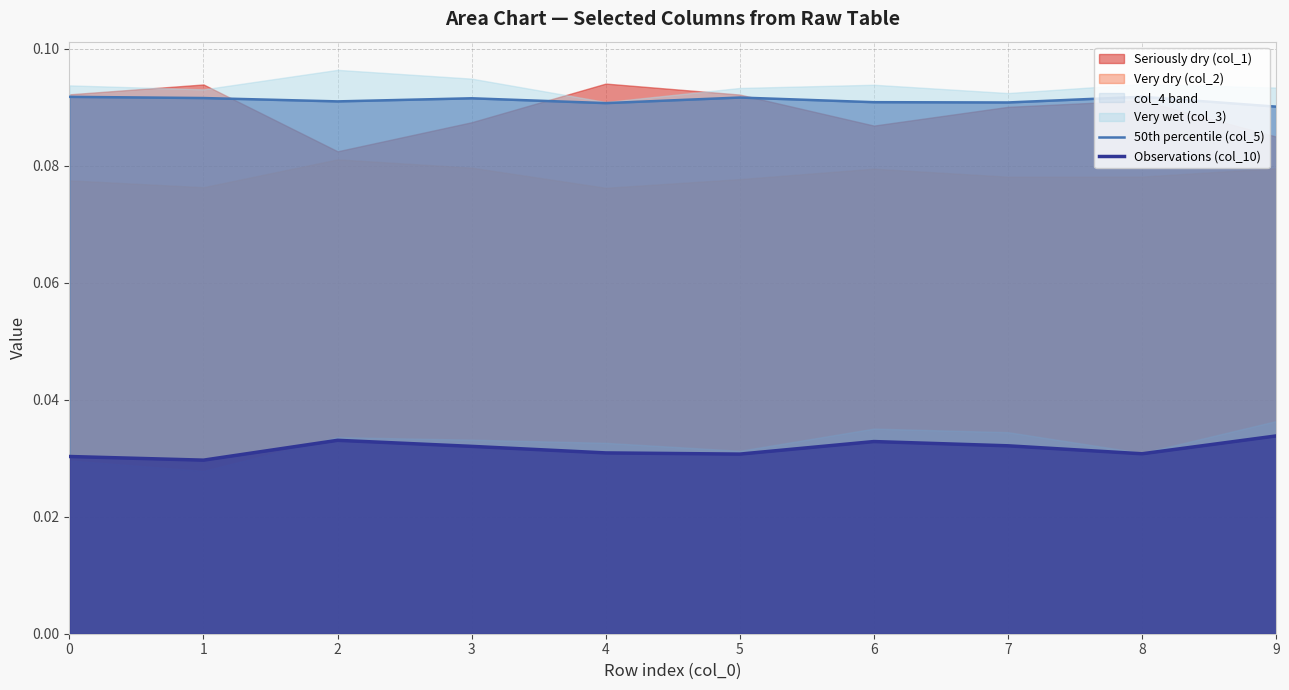

True or false: Observations (col_10) has more than 1 points higher than both neighbors.

True